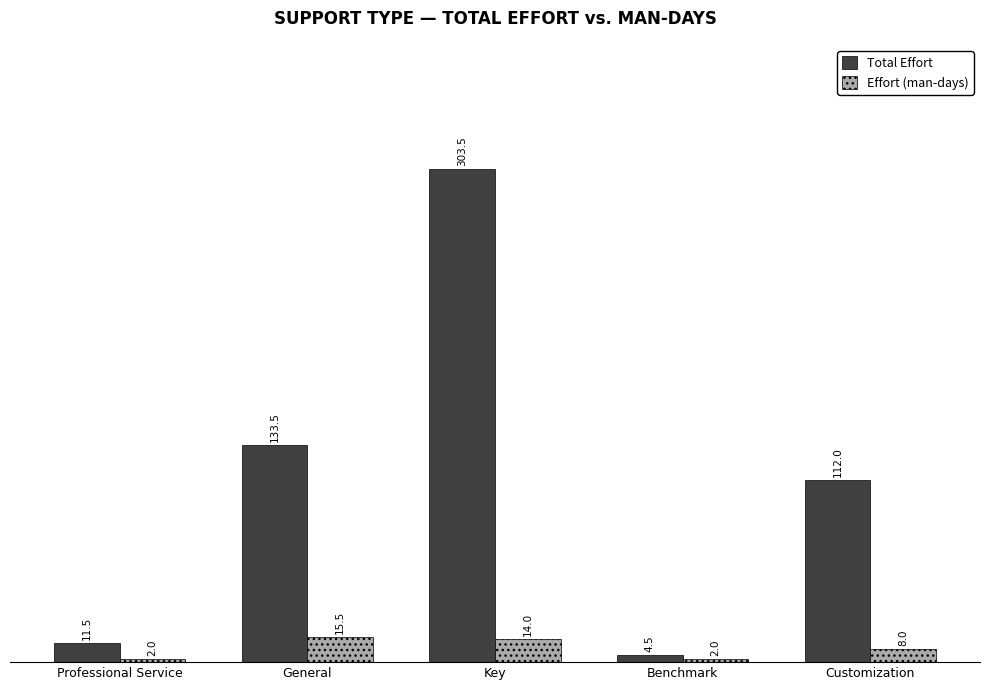

Rank the series at Customization from lowest to highest value.

Effort (man-days), Total Effort